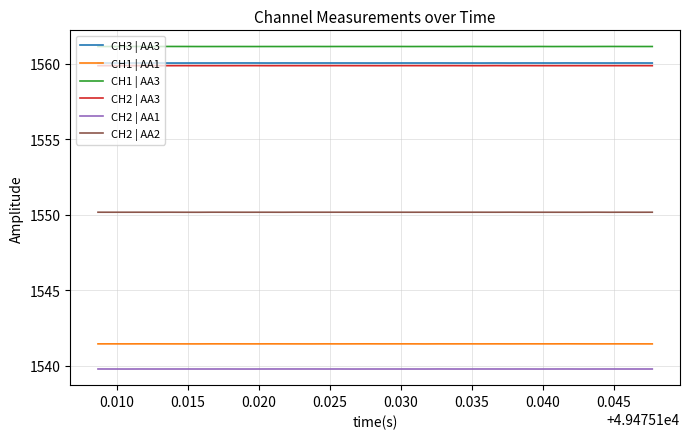

Is this an area chart (filled region under the line)?

No